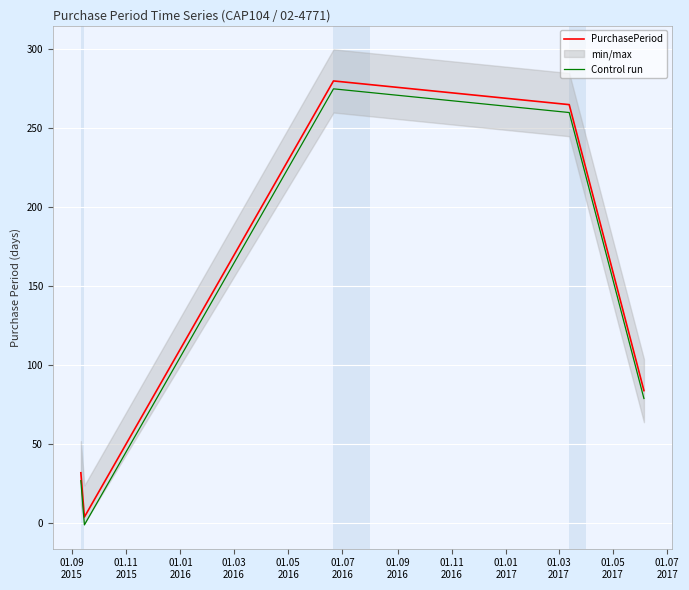

True or false: PurchasePeriod and Control run cross at least once.

False